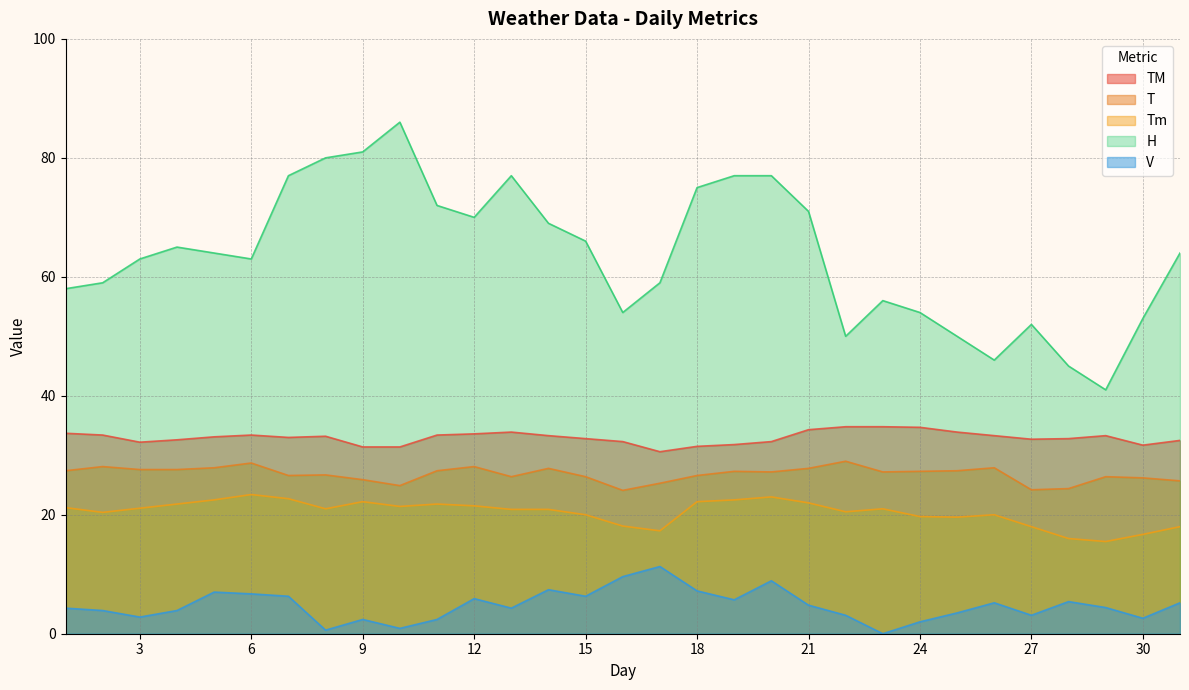

Is the value of H at 23 greater than the value of T at 12?

Yes